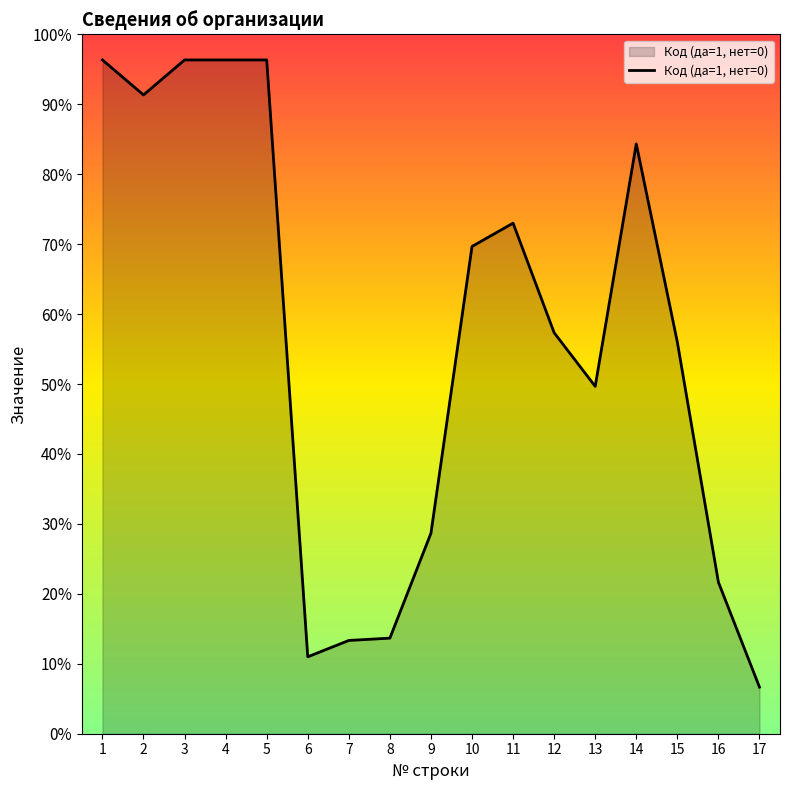

Is it true that the value at 13 is 81.3?

False